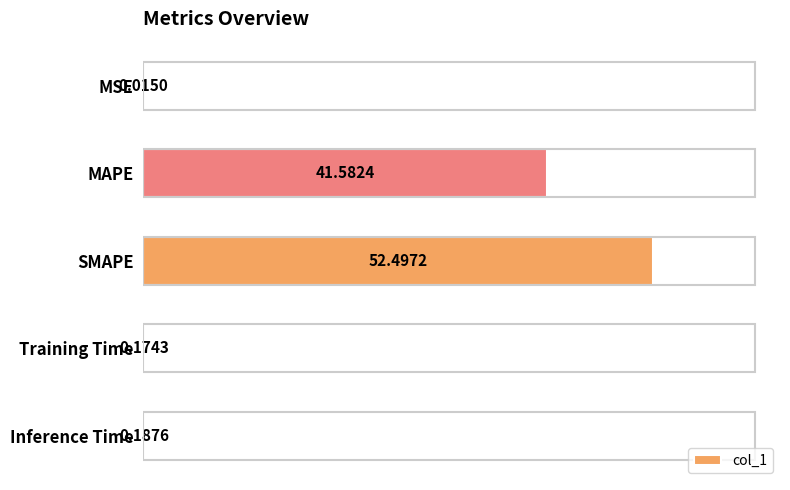

What is the greatest value displayed?

52.5